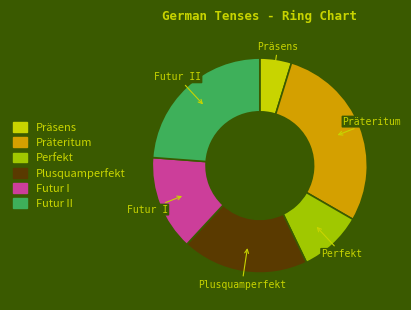

What is the smallest slice in the pie chart?

Präsens